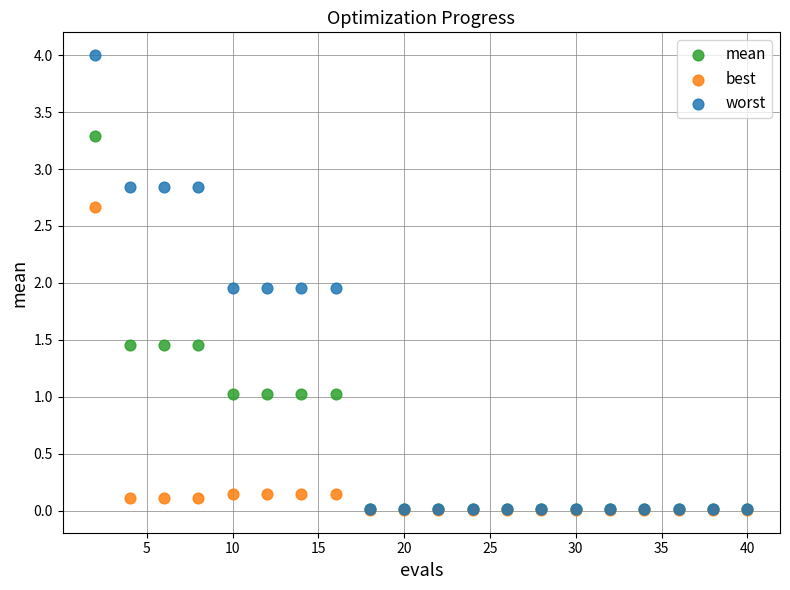

Which series reaches the maximum Y coordinate?

worst